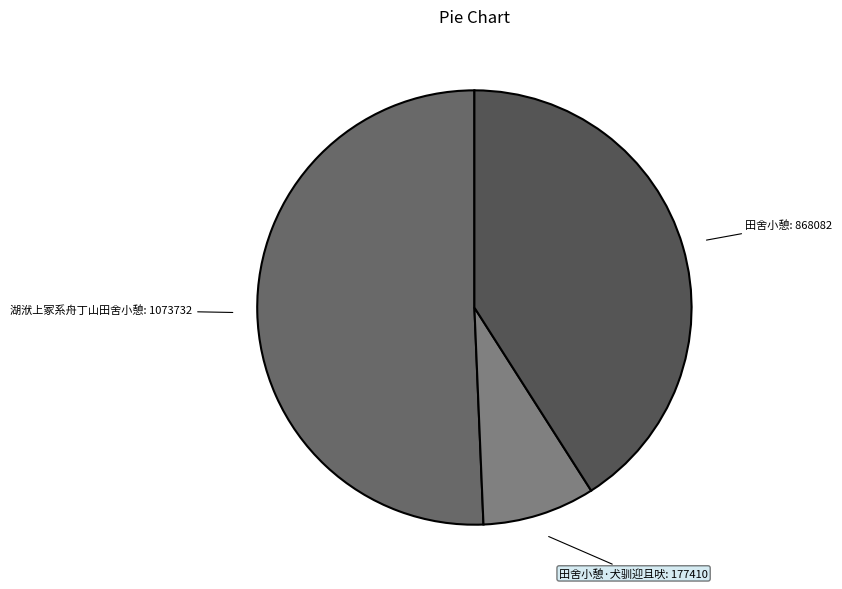

What is the ratio of the value at 田舍小憩 to the value at 湖洑上冢系舟丁山田舍小憩?

0.8